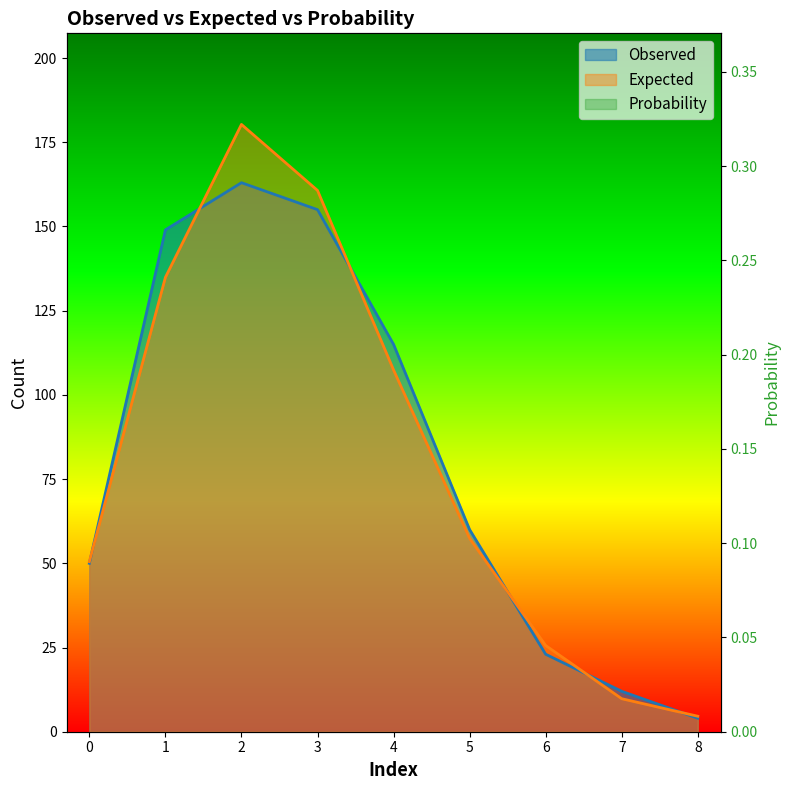

The value of Probability at 4 is 0.1. True or false?

True